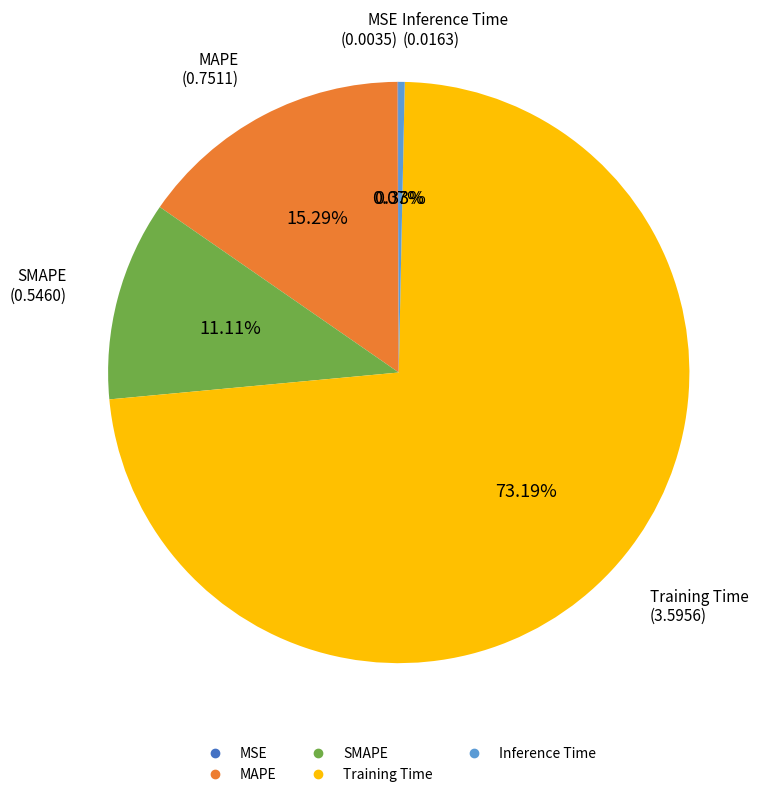

Which has a higher value, Training Time or Inference Time?

Training Time